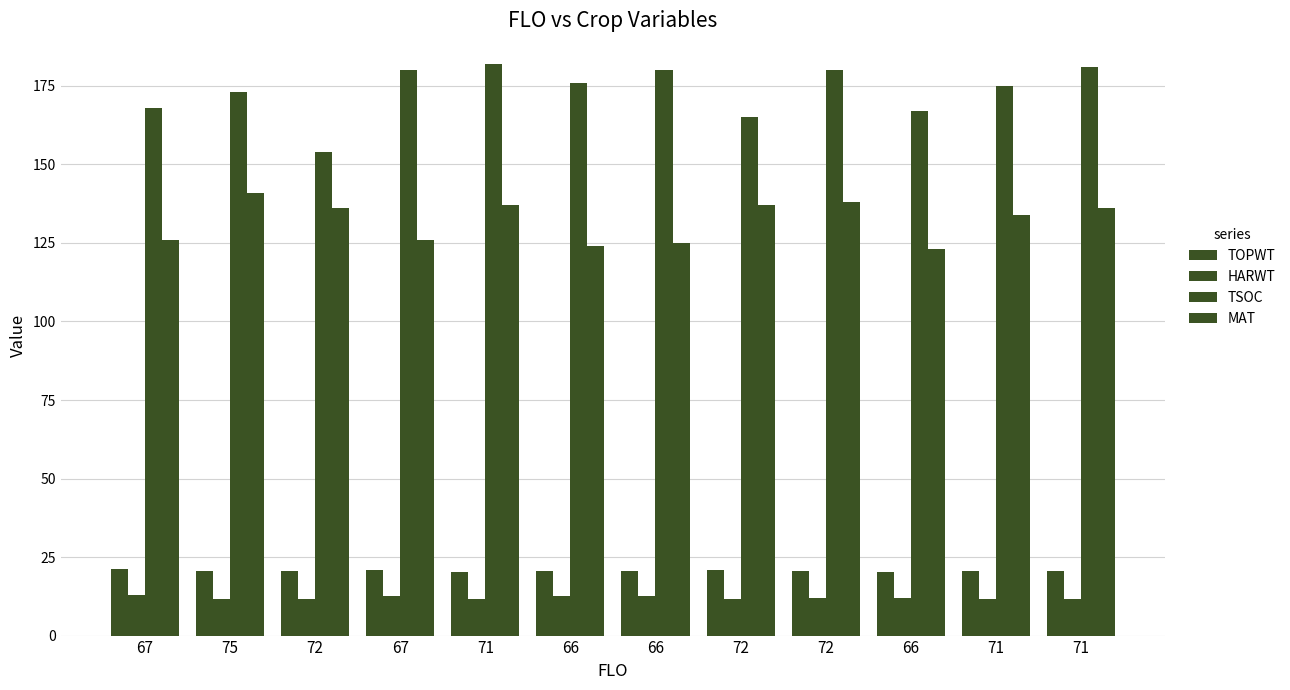

Rank the series by their maximum value, from lowest to highest.

HARWT, TOPWT, MAT, TSOC